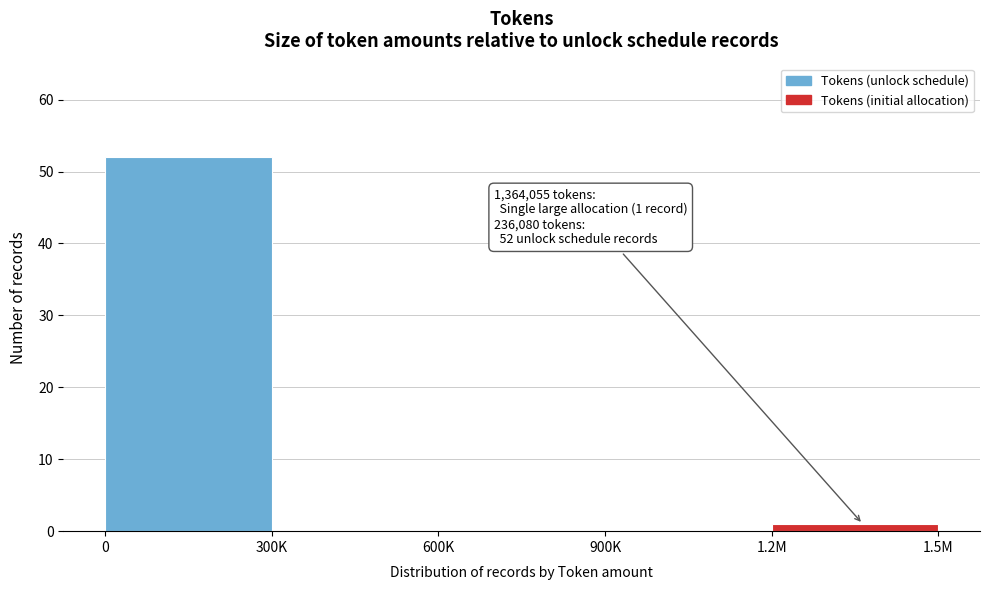

Reading left to right, what are all the values shown in this chart?

0=52	300K=0	600K=0	900K=0	1.2M=1